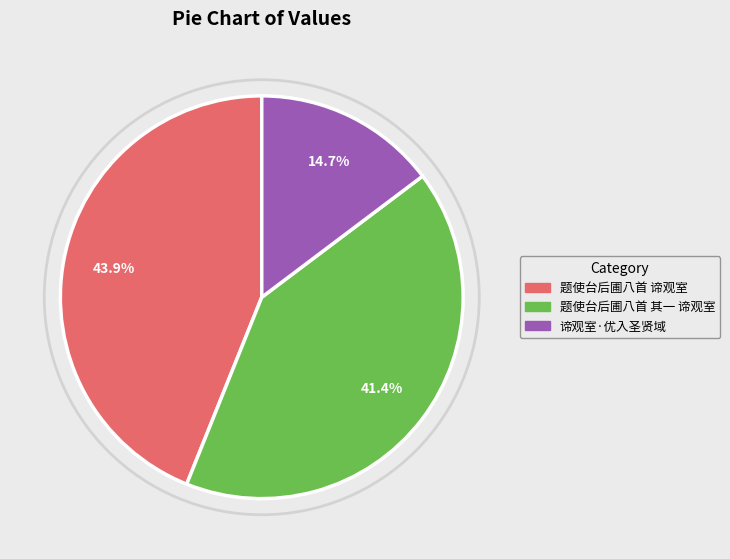

Does 题使台后圃八首 其一 谛观室 account for over 50% of the chart?

No